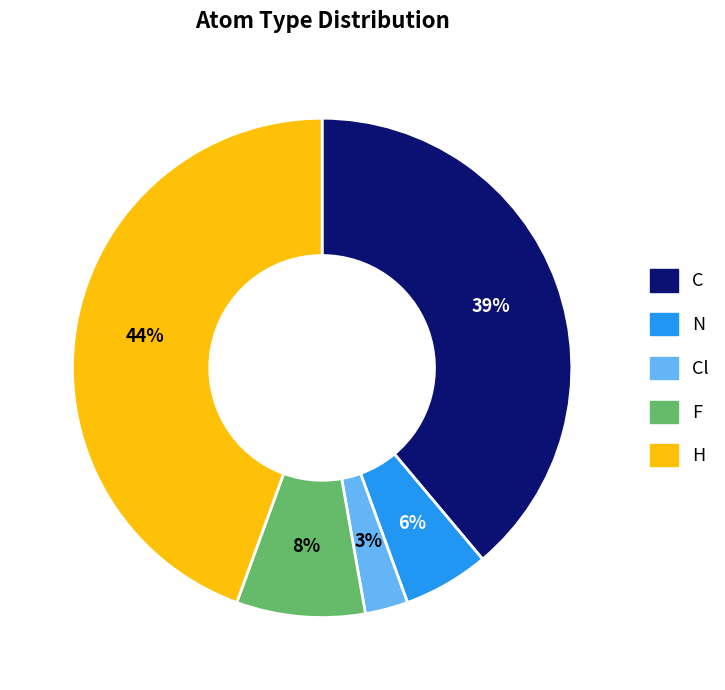

What percentage is the N slice, to the nearest percent?

6%